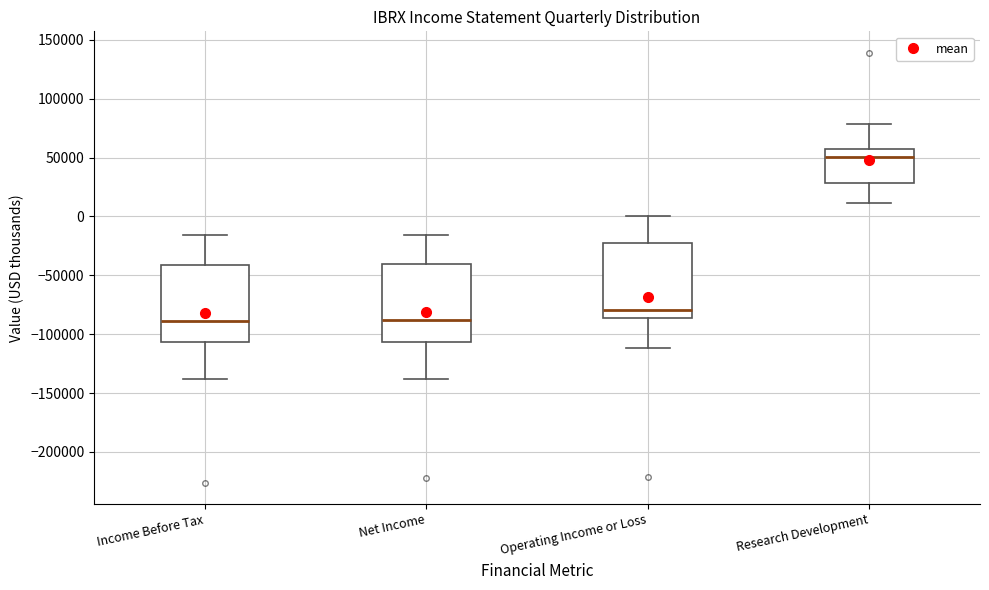

Reading left to right, transcribe this box plot: for each box, give where its median line is, the range the box spans, and where its two whiskers end, as read against the y-axis. The values are not printed on the chart, so give them approximately, as read against the axis.

Income Before Tax: median -90000, box -105000 to -40000, whiskers -140000 to -15000
Net Income: median -90000, box -105000 to -40000, whiskers -140000 to -15000
Operating Income or Loss: median -80000, box -85000 to -25000, whiskers -110000 to 0
Research Development: median 50000, box 30000 to 55000, whiskers 10000 to 80000